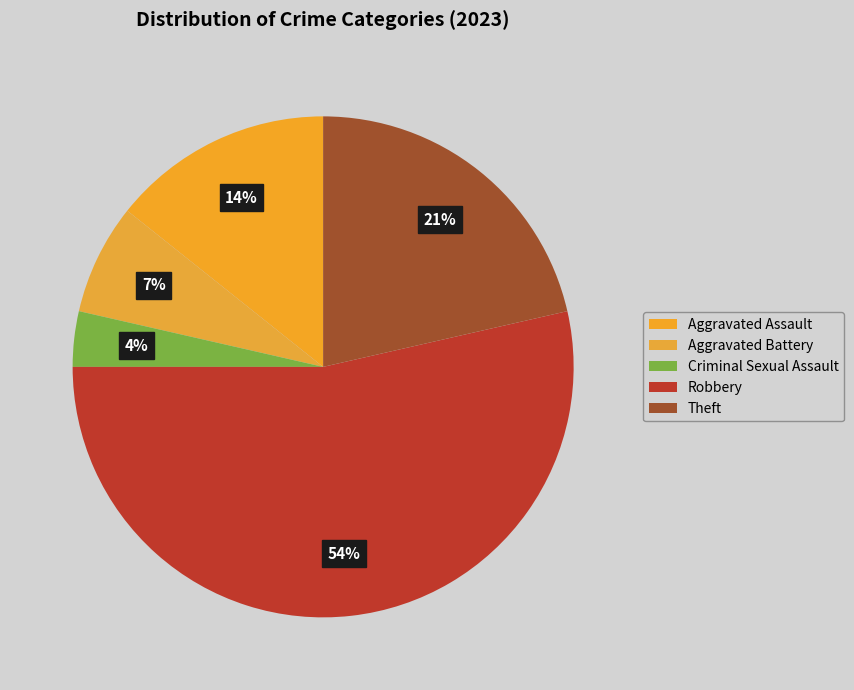

True or false: Criminal Sexual Assault accounts for 4% of the total.

True